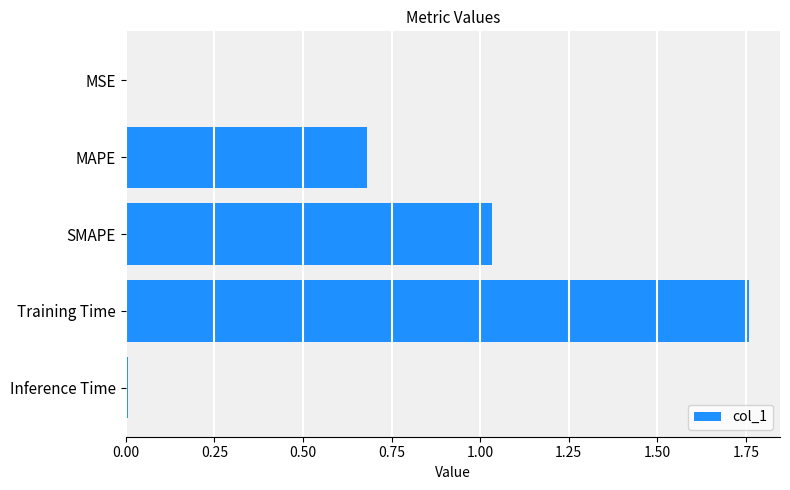

Is it true that the value at MSE is 0.0?

True